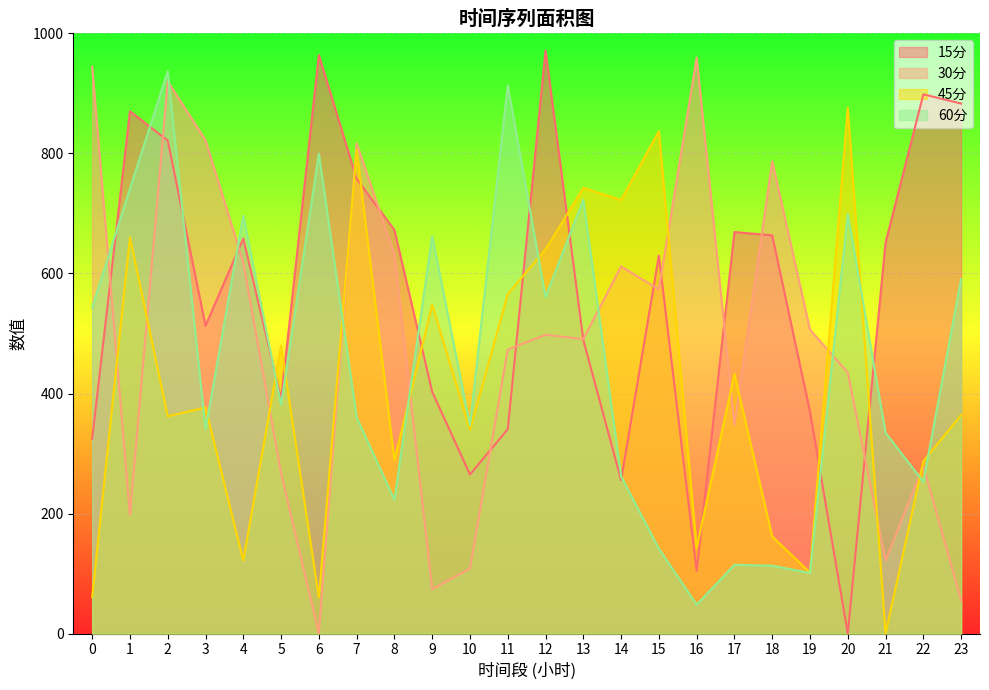

What is the value of the 30分 point at the 18th from the left?

347.6